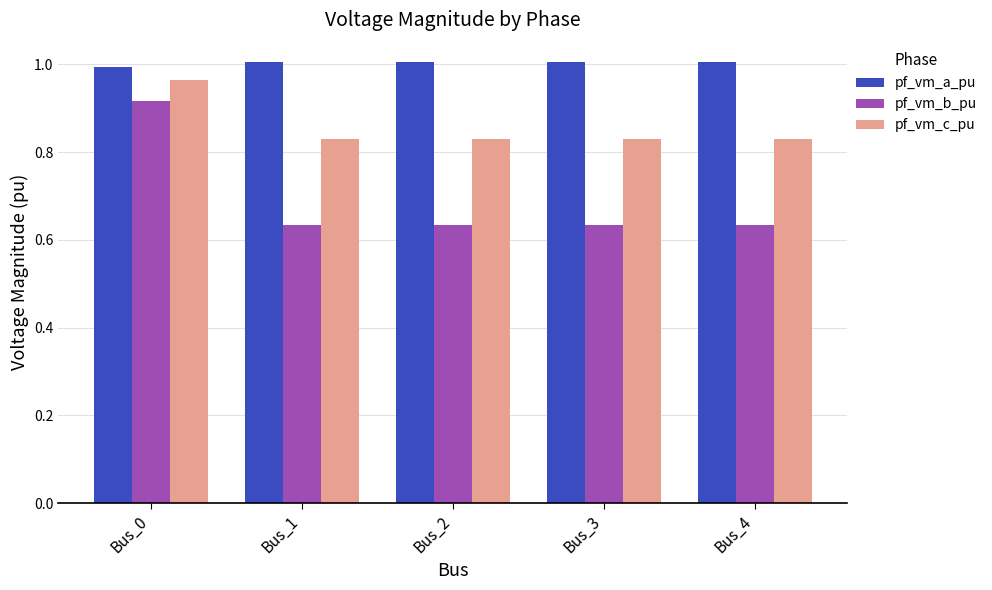

At which label does pf_vm_b_pu reach its peak?

Bus_0